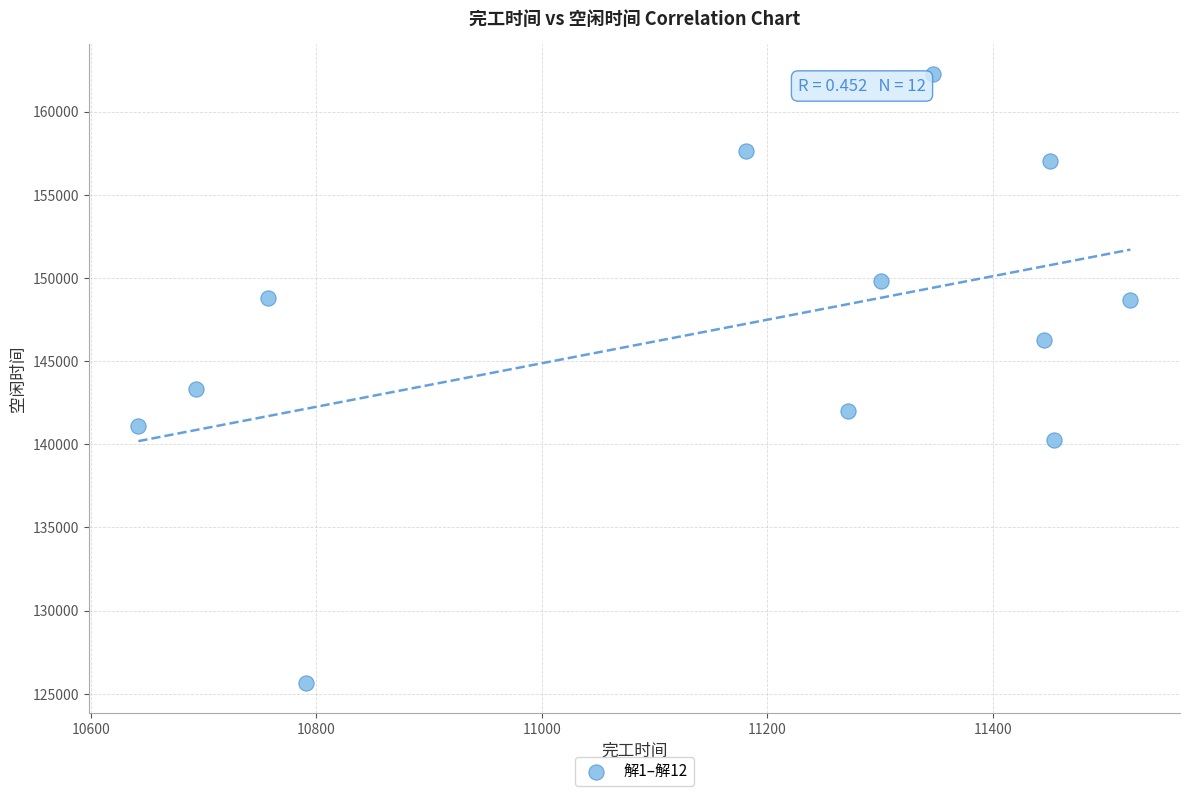

What is the average X value?

11154.6